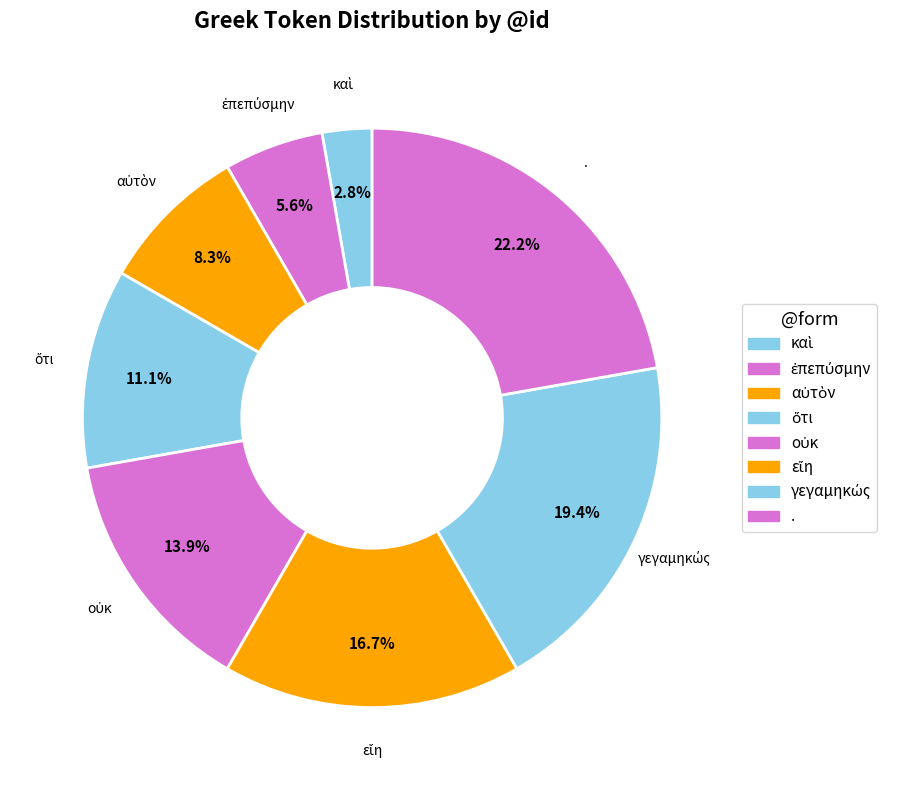

Approximately how many times larger is the value at εἴη compared to οὐκ?

1.2